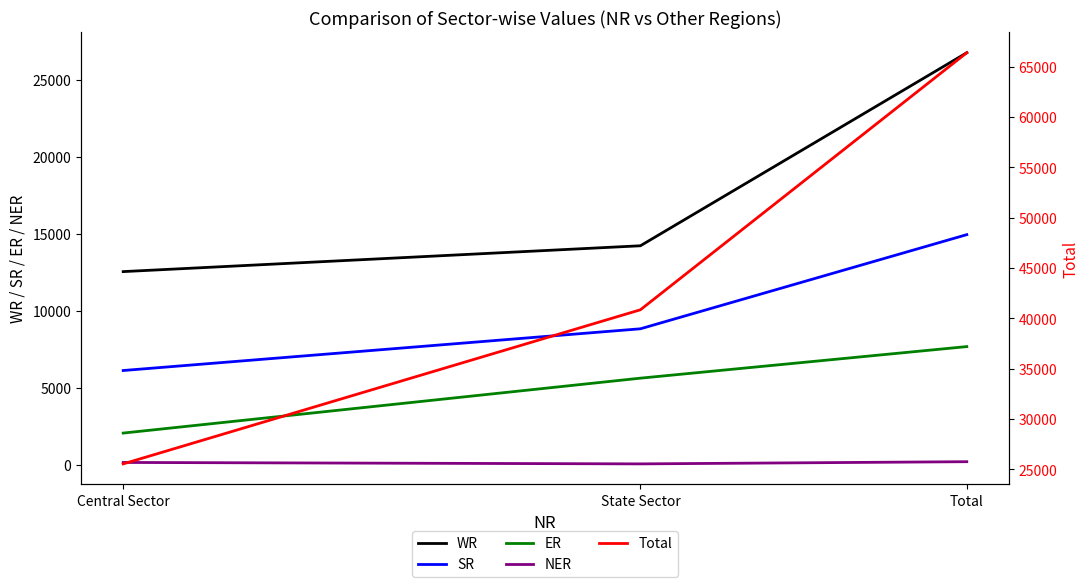

Between Central Sector and State Sector, which series saw the biggest shift?

Total